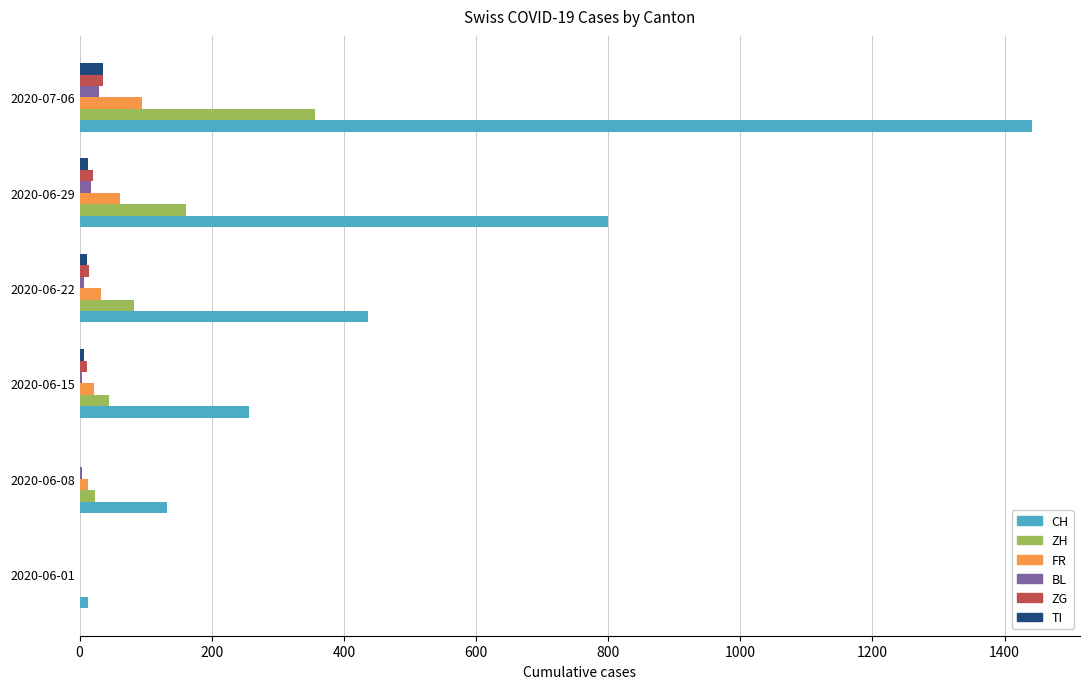

Between 2020-06-22 and 2020-06-29, which series saw the biggest shift?

CH